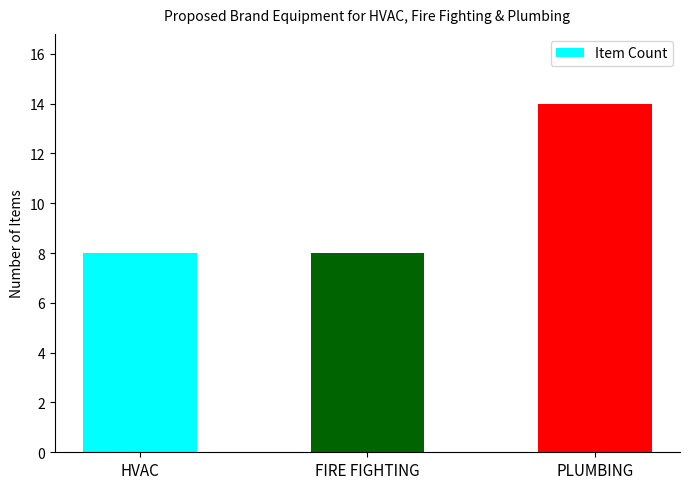

What is the greatest value displayed?

14